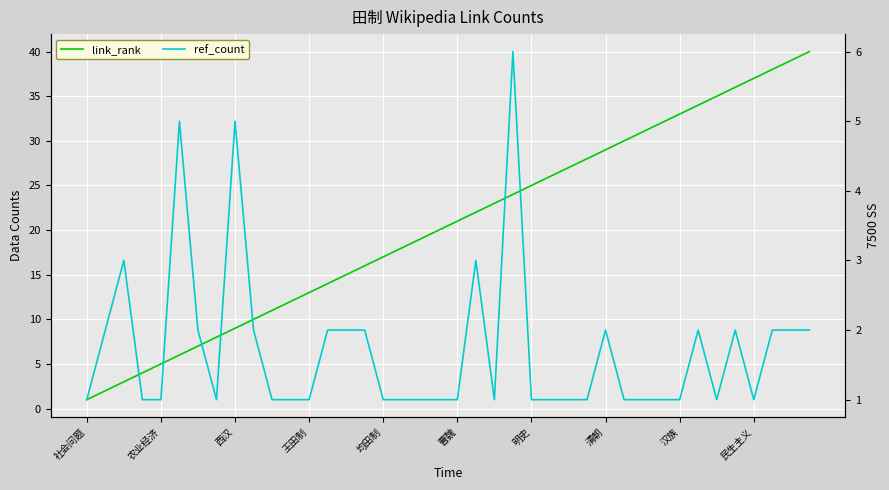

List the series in order of their peak value, highest first.

link_rank, ref_count